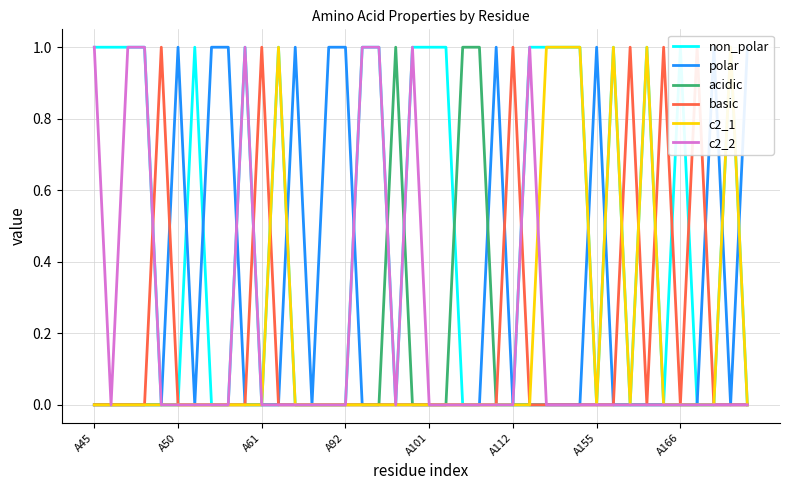

The value of polar at 16 is 0. True or false?

True